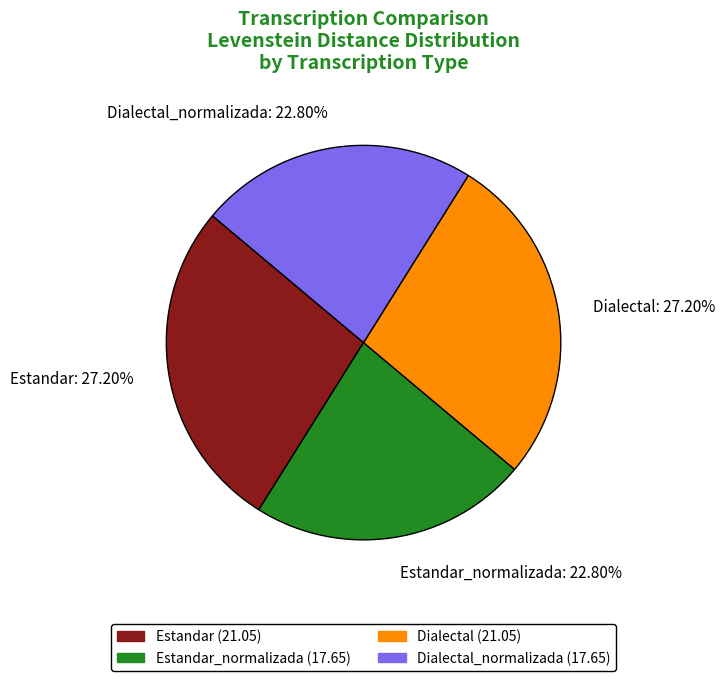

Is Estandar: 27.20% the majority of the pie?

No